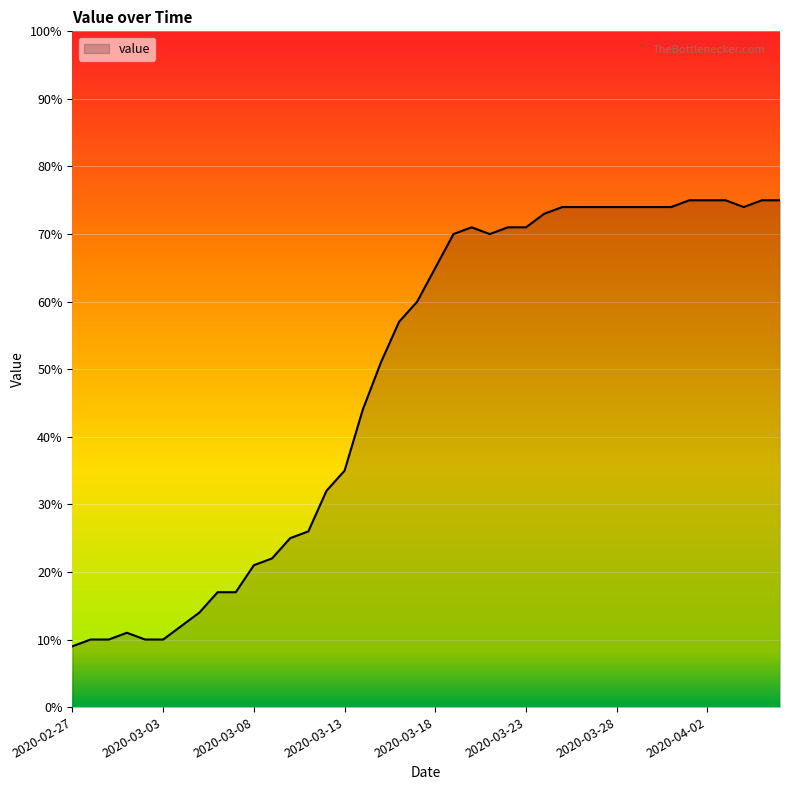

What is the smallest value displayed?

9